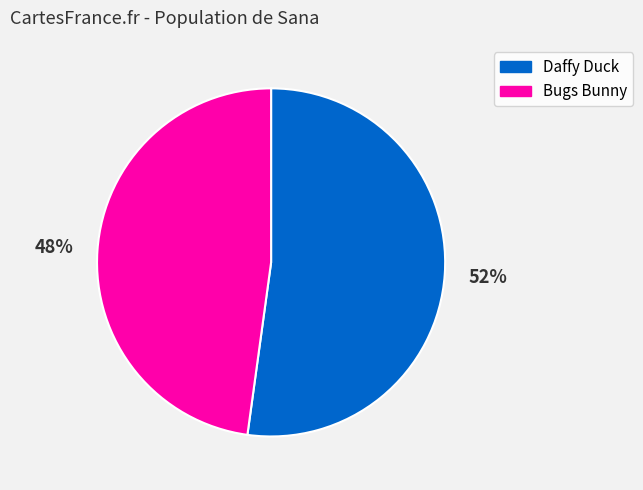

Which category accounts for the majority?

Daffy Duck